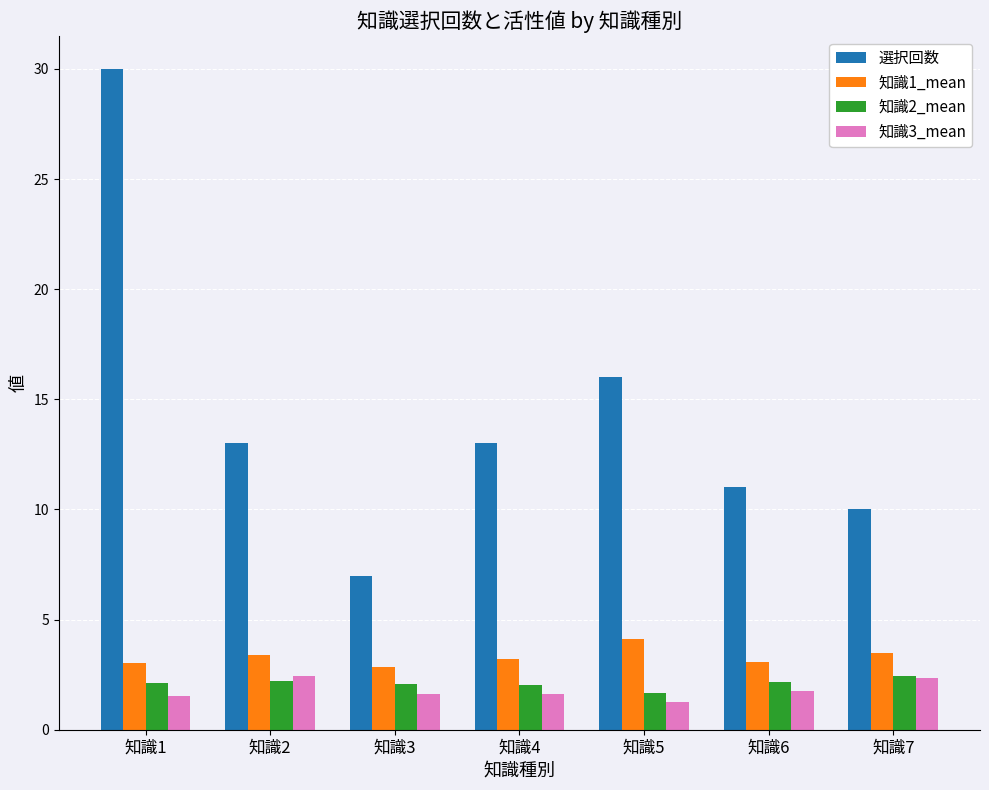

Is the value of 知識1_mean at 知識4 greater than the value of 知識3_mean at 知識2?

Yes